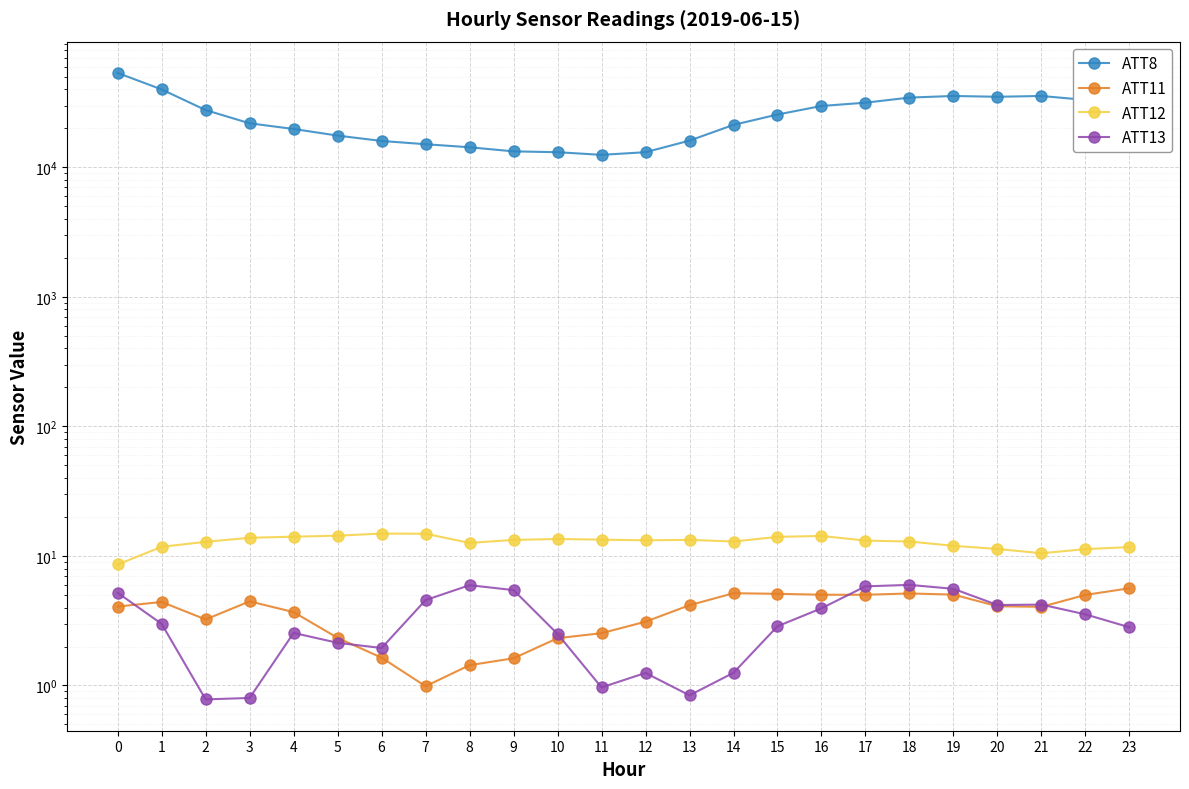

Is the value of ATT12 at 11 greater than the value of ATT8 at 12?

No